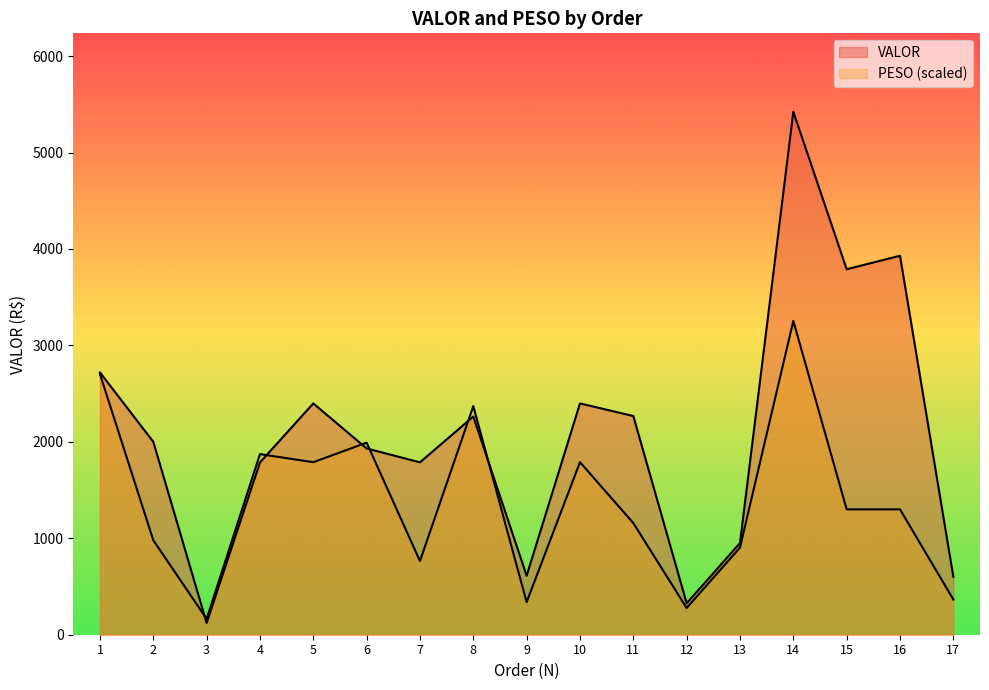

Where does the PESO series first go above 1300?

1